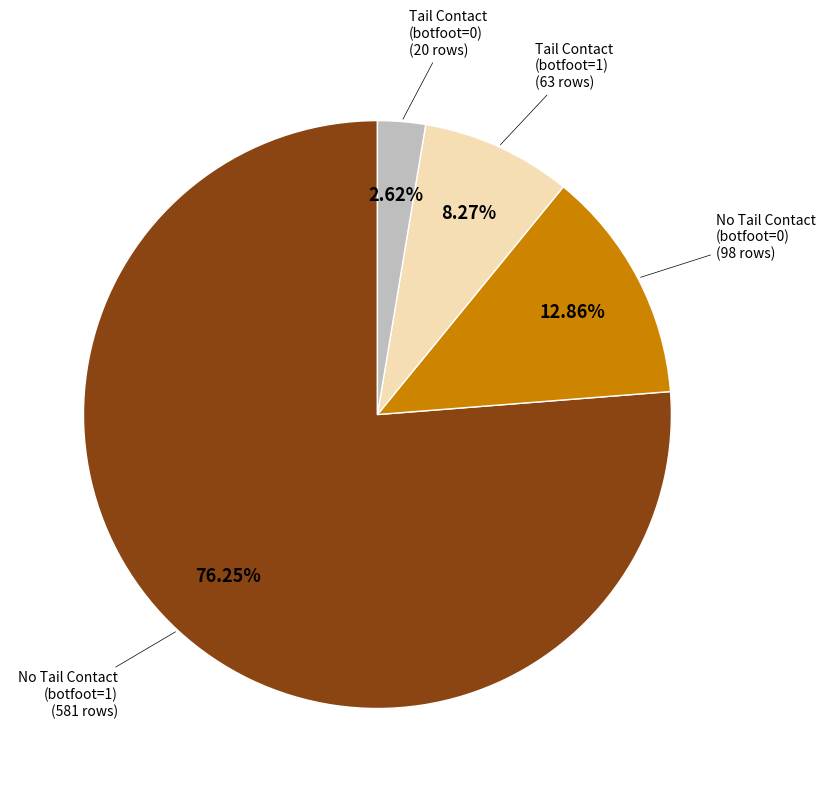

Rank the categories by value from lowest to highest.

Tail Contact (botfoot=0) (20 rows), Tail Contact (botfoot=1) (63 rows), No Tail Contact (botfoot=0) (98 rows), No Tail Contact (botfoot=1) (581 rows)